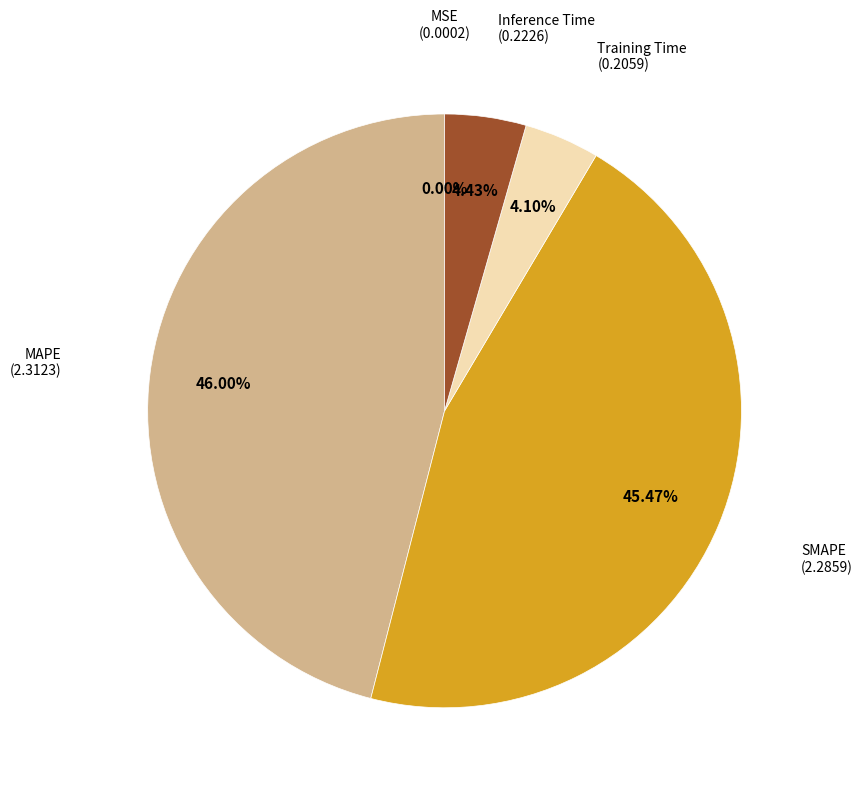

How many slices are in this pie chart?

5